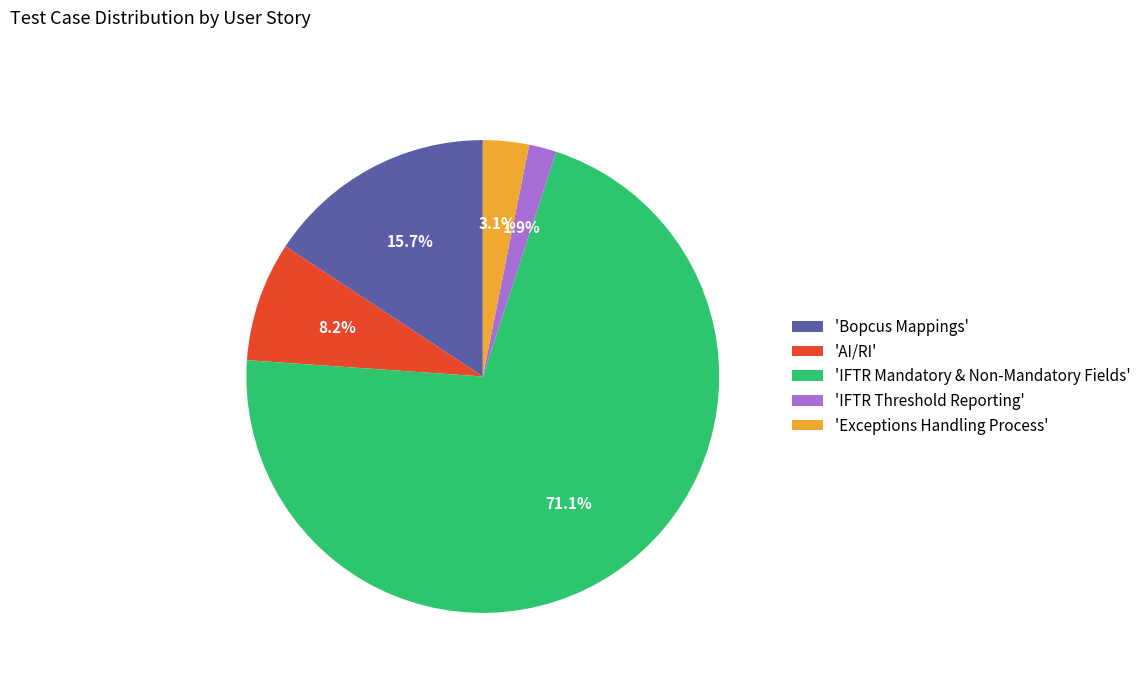

Which slice is the smallest?

'IFTR Threshold Reporting'